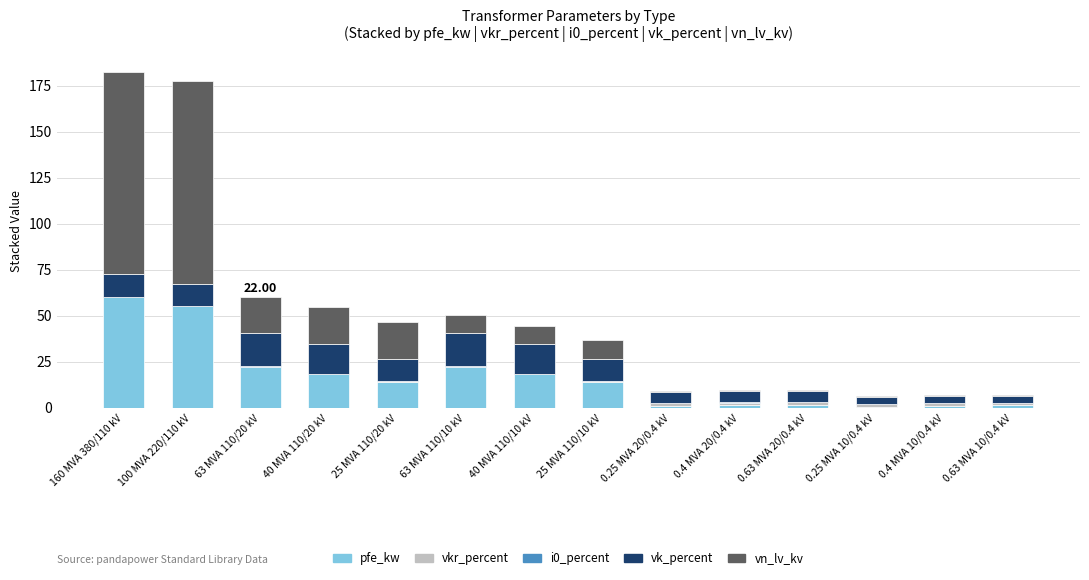

What is the average value of the pfe_kw series?

16.4